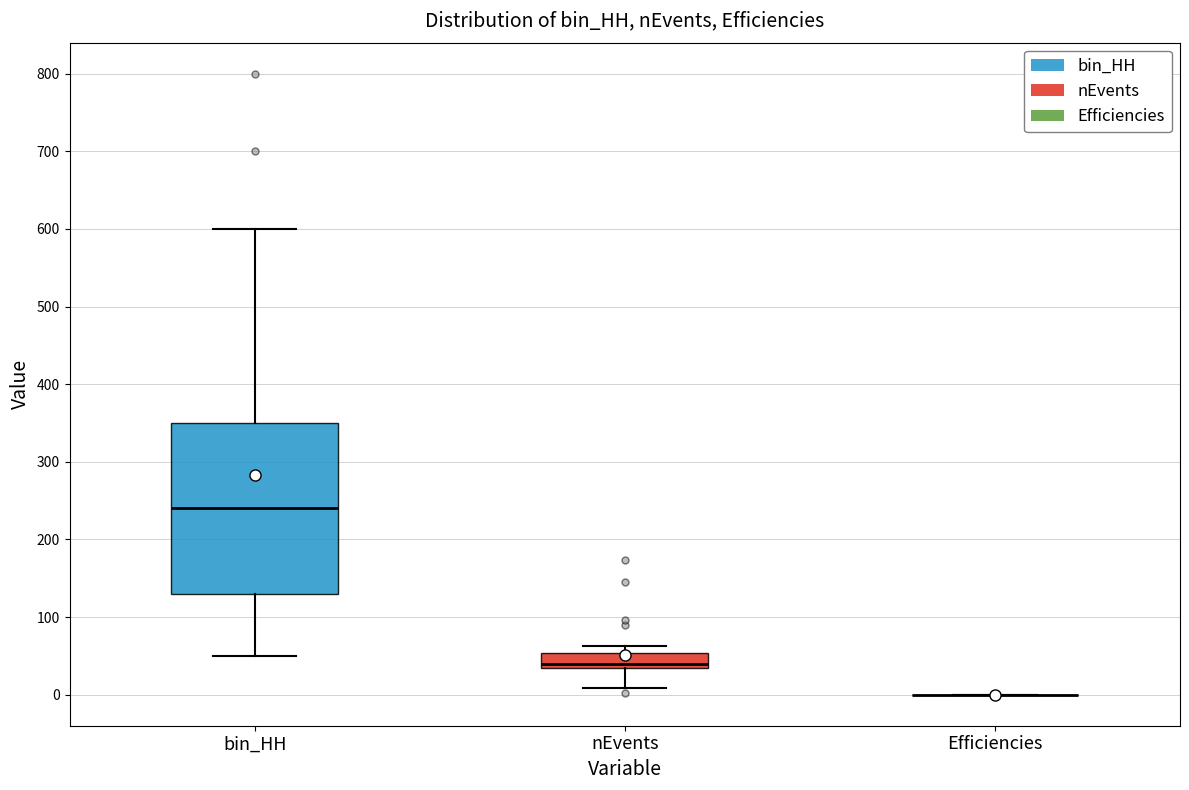

Comparing the boxes themselves (not the whiskers), which one is the tallest?

bin_HH